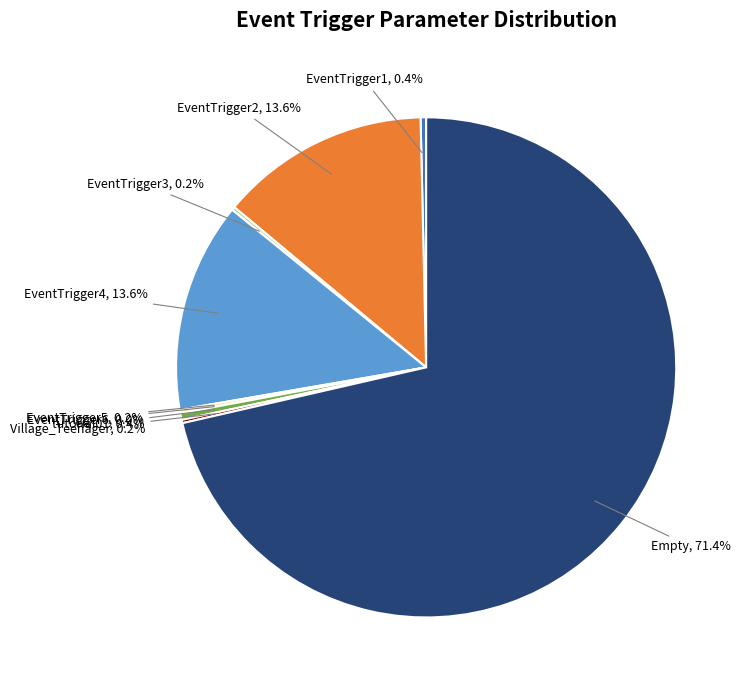

Does Empty account for over 50% of the chart?

Yes